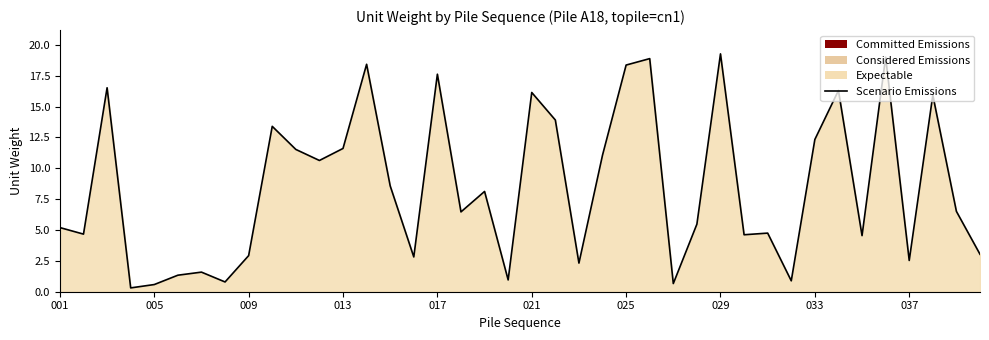

What is the maximum value shown in the chart?

19.3